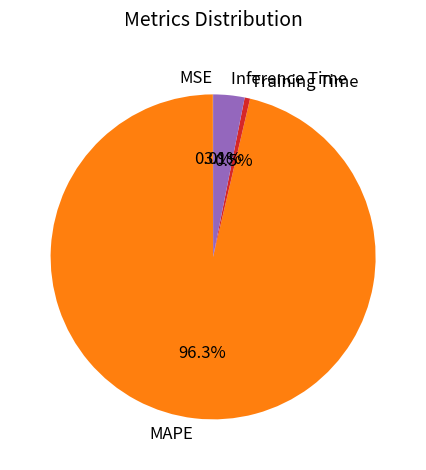

Which slice is the largest?

MAPE